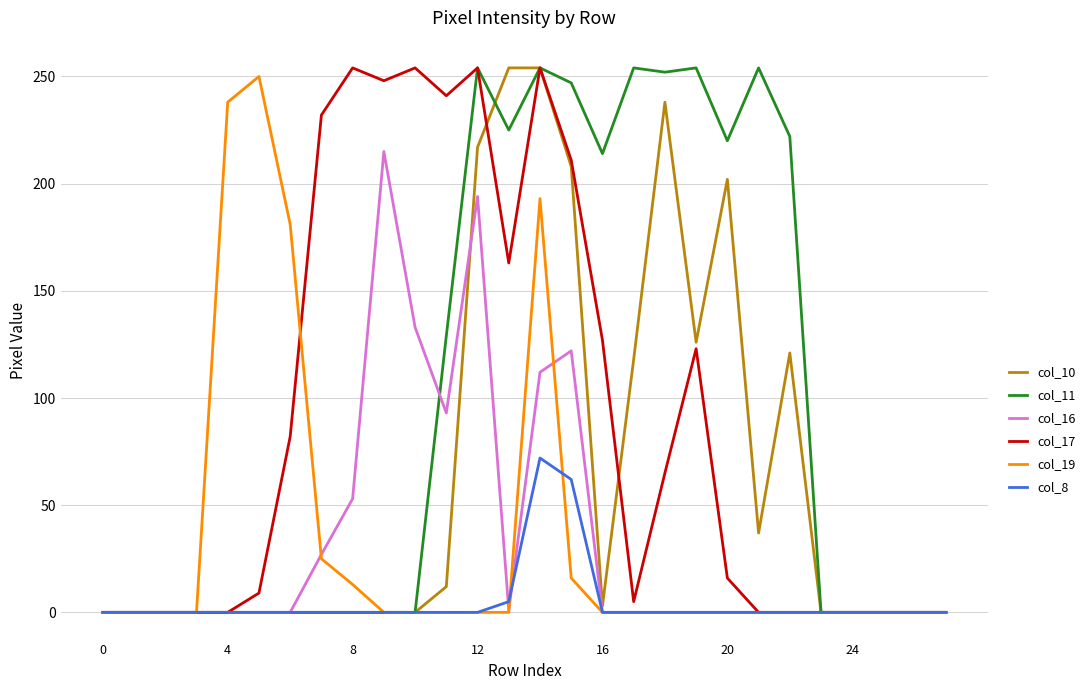

Is this an area chart (filled region under the line)?

No